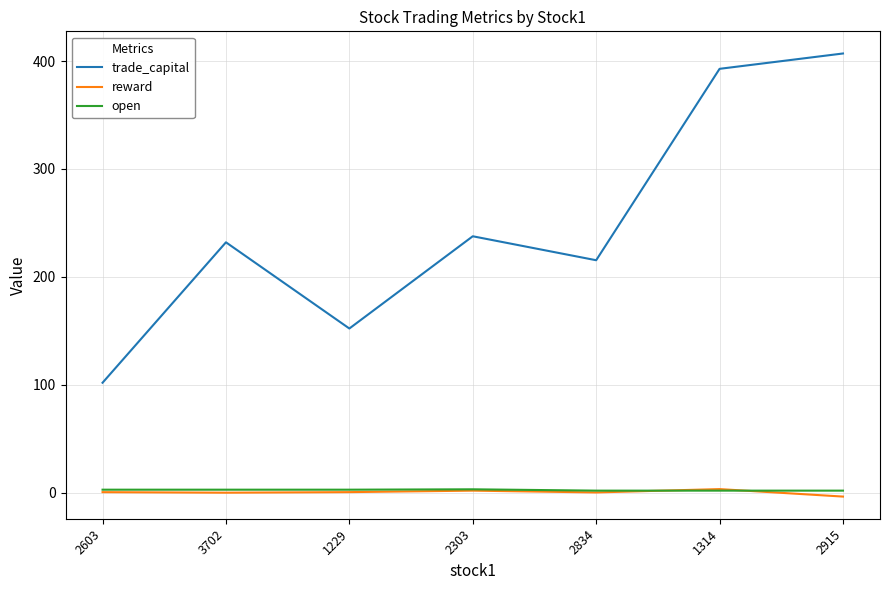

In trade_capital, how many points are higher than both neighbors (excluding endpoints)?

2